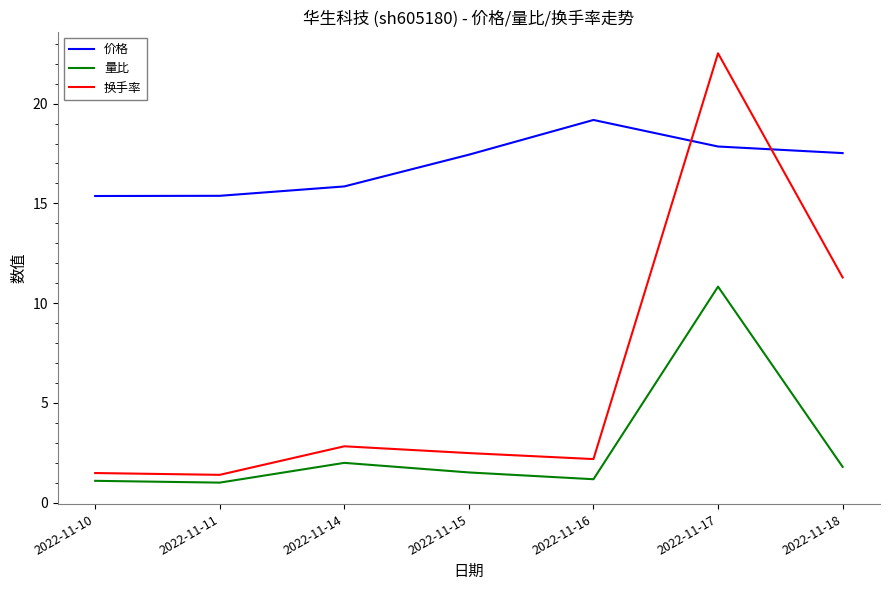

List the series in order of their overall mean, lowest first.

量比, 换手率, 价格